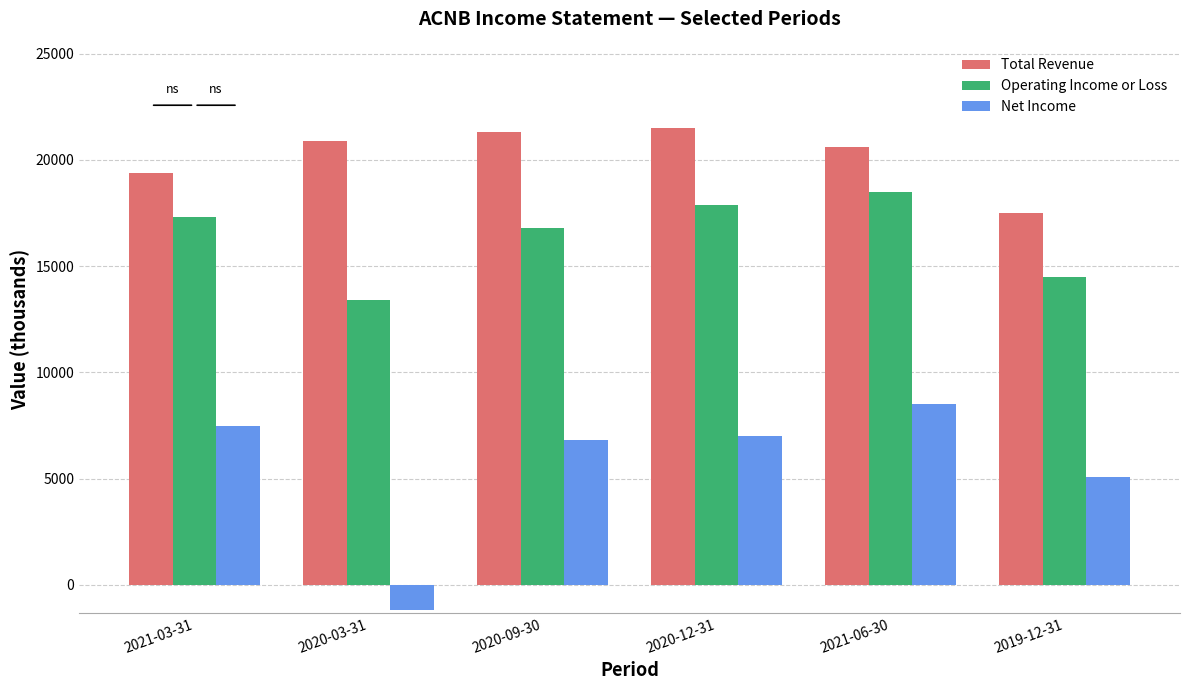

Which series has the widest spread of values?

Net Income